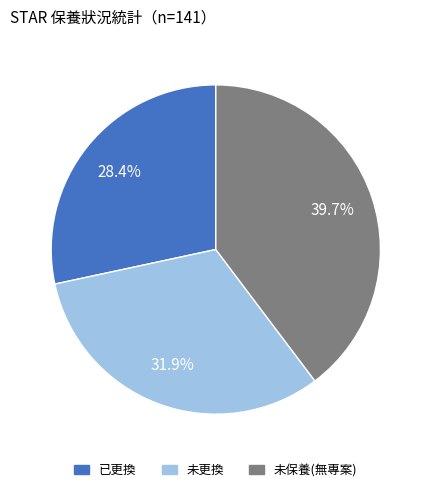

Does any single category account for the majority?

No